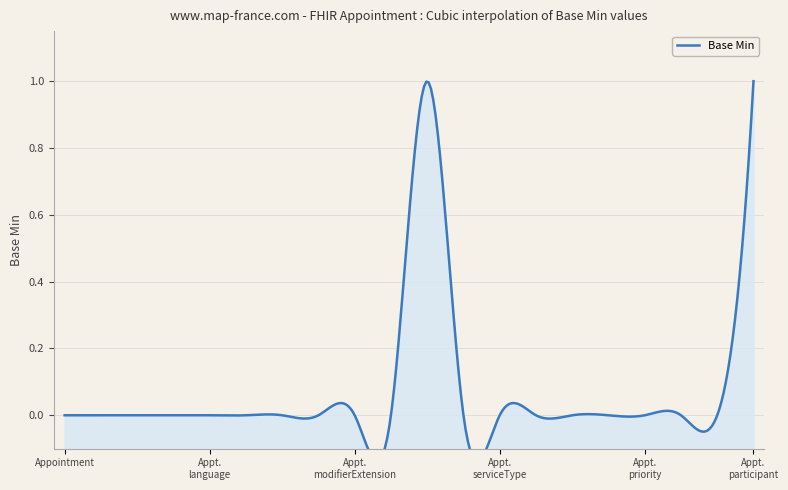

What is the difference between the values at Appointment.start and Appointment.status?

1